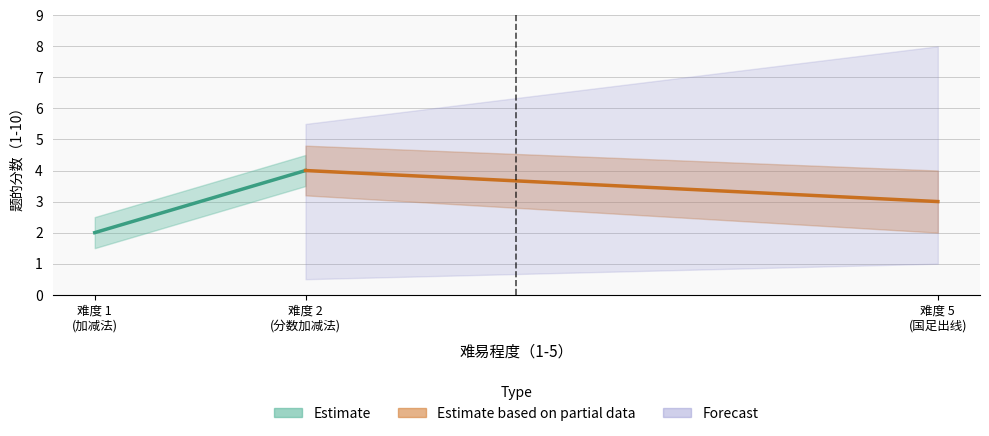

What is the difference between the lower_score values at 1 and 2?

2.0